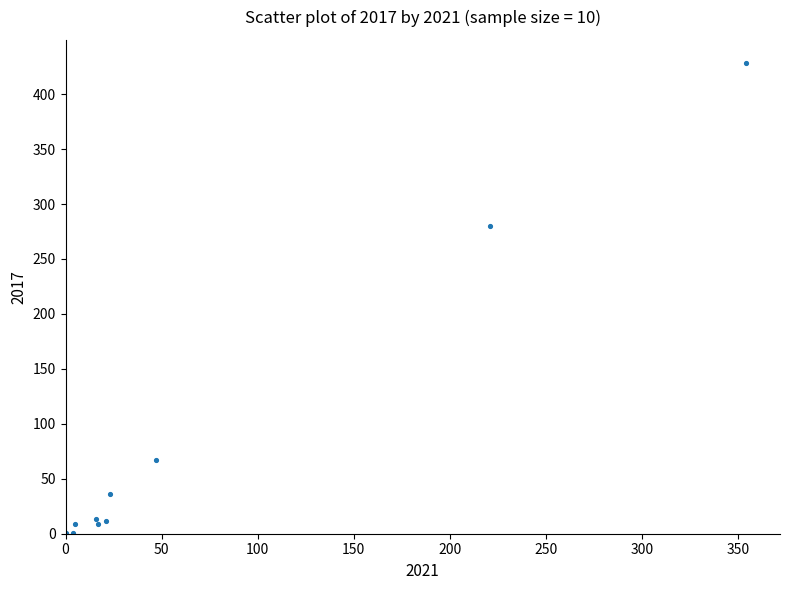

What Y value in the scatter plot is closest to 214?

280